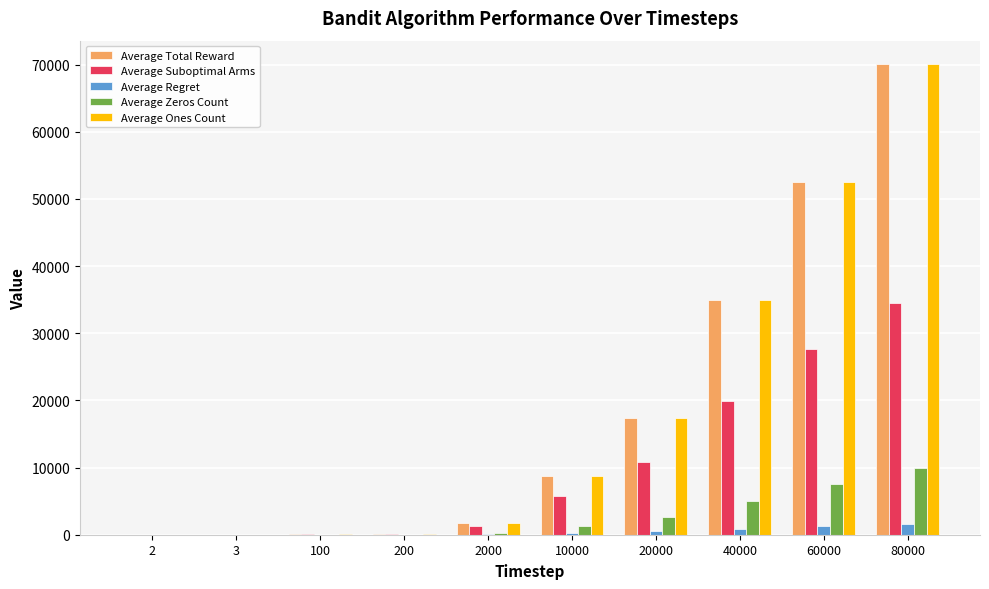

How many data points in Average Suboptimal Arms are above 5794?

5